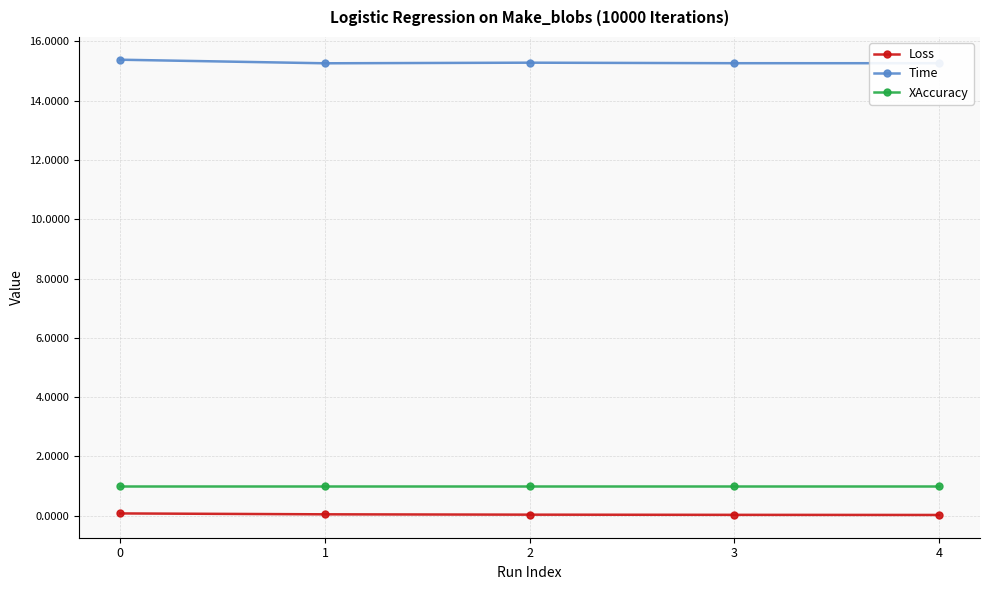

What is the lowest value of the XAccuracy series?

1.0